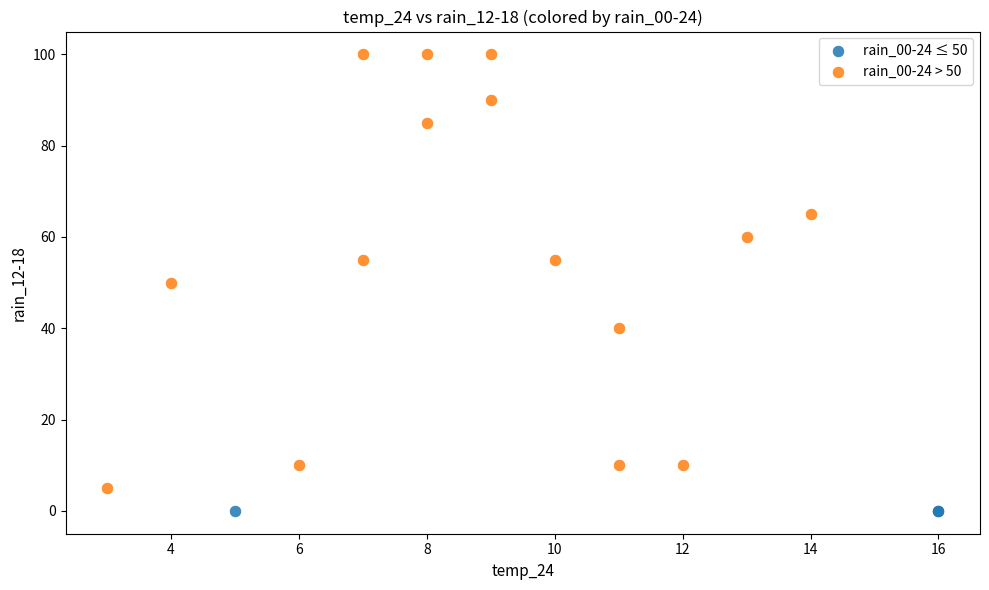

Which series reaches the maximum Y coordinate?

rain_00-24 > 50